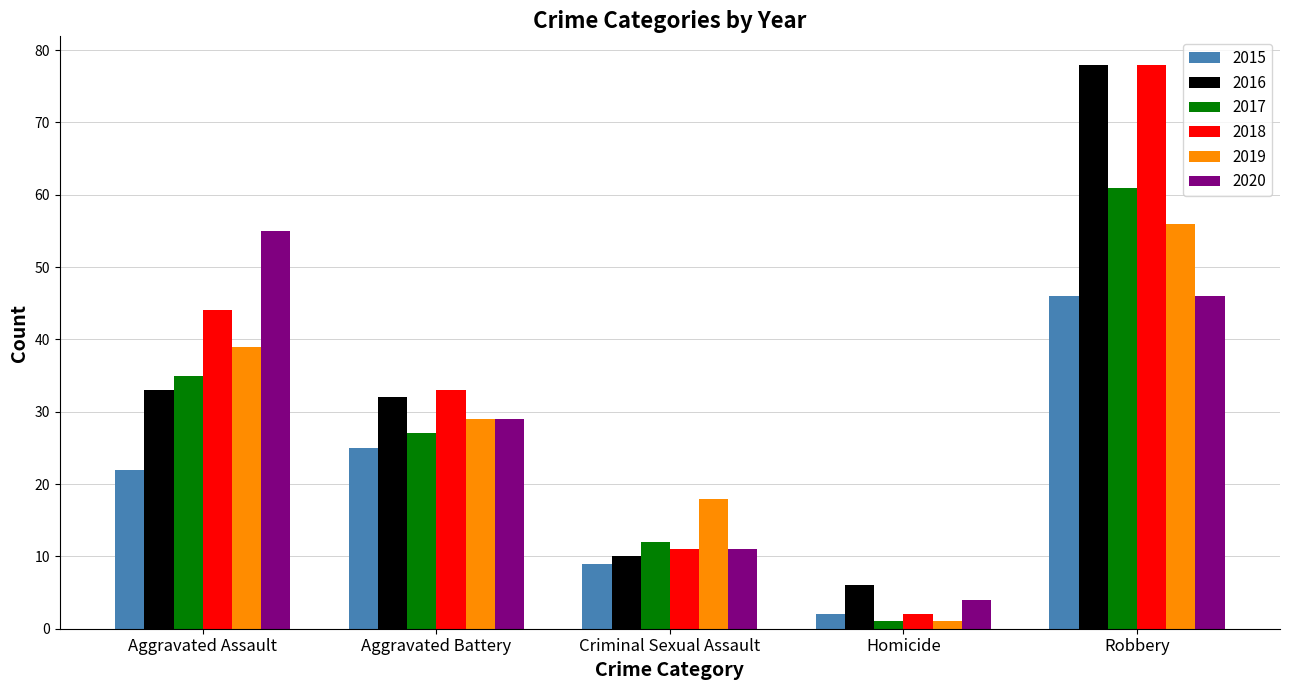

What is the approximate value of 2016 at Criminal Sexual Assault?

10